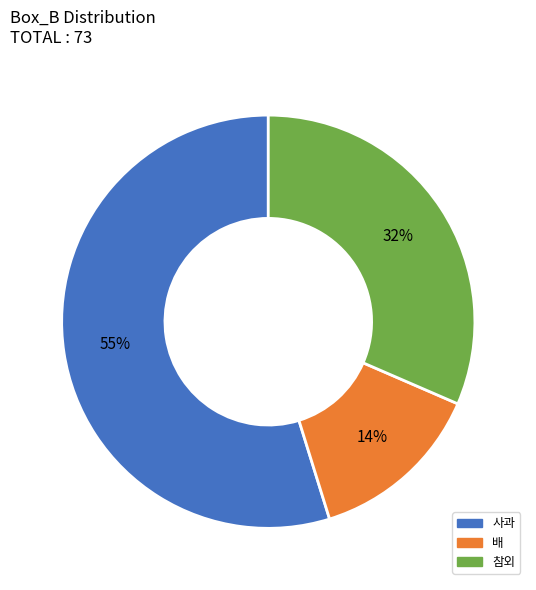

To the nearest percent, what is the difference between the 참외 and 배 slice percentages?

18%